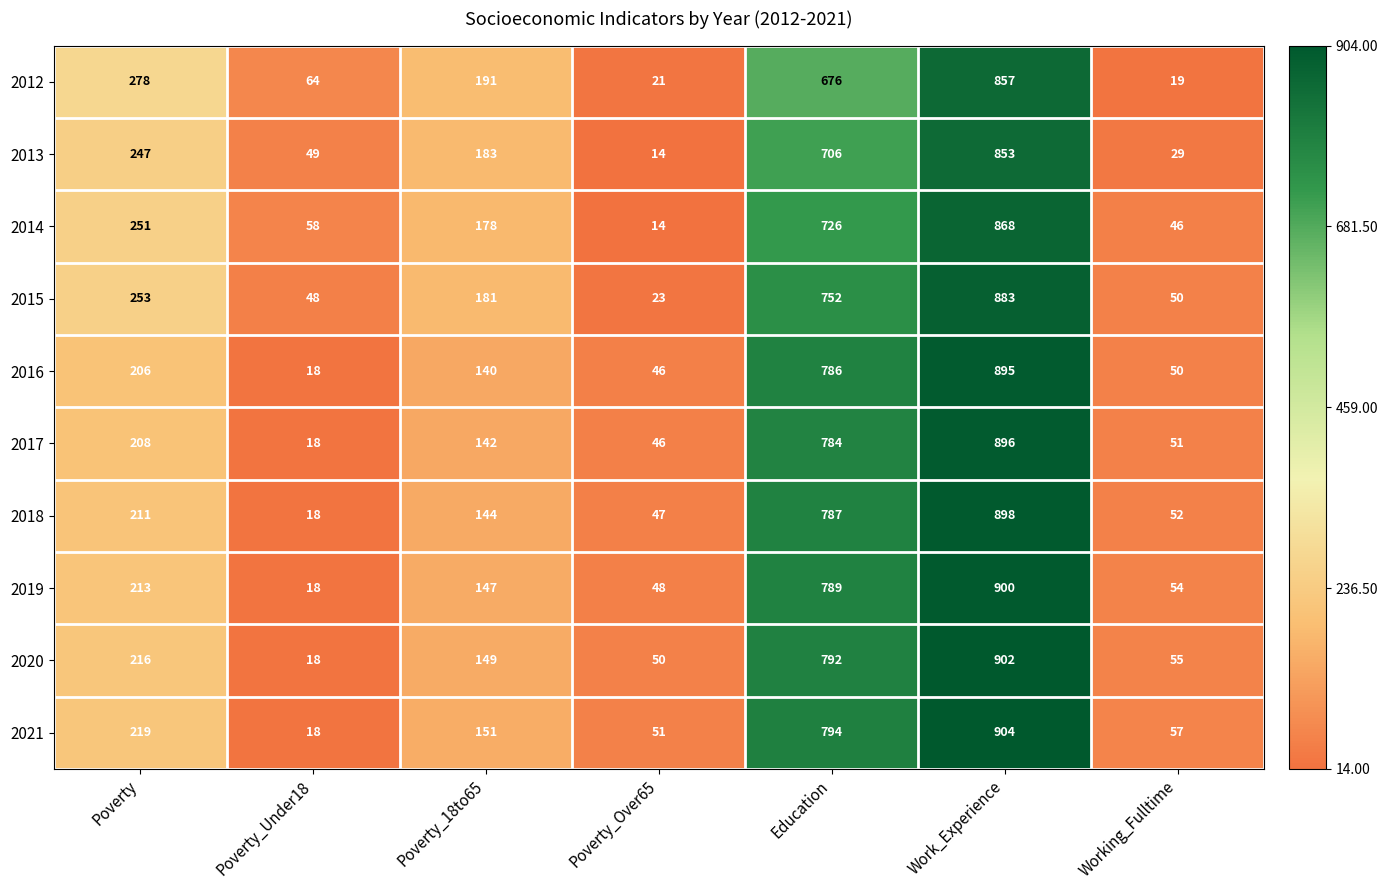

How many categories are shown in the chart?

7